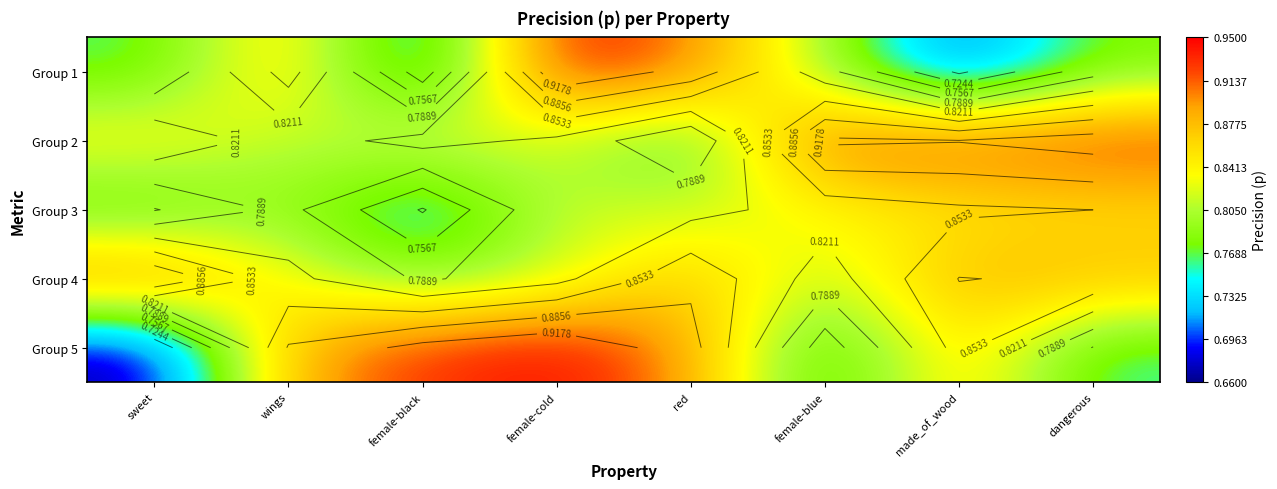

What is the sum of all Group 5 values?

6.7